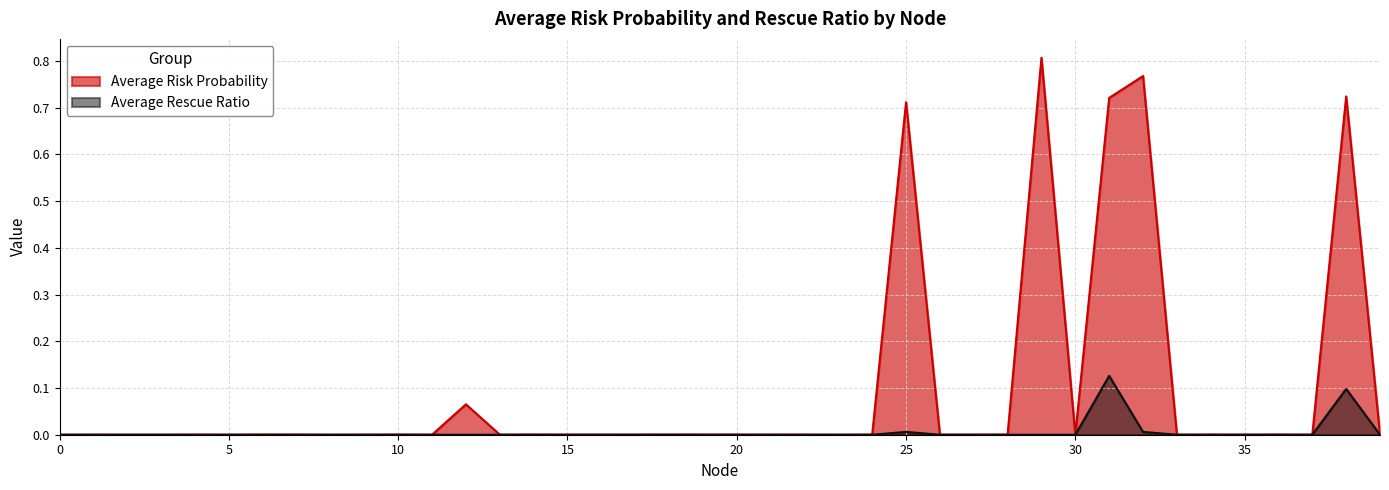

What is the sum of all Average Rescue Ratio values?

0.2